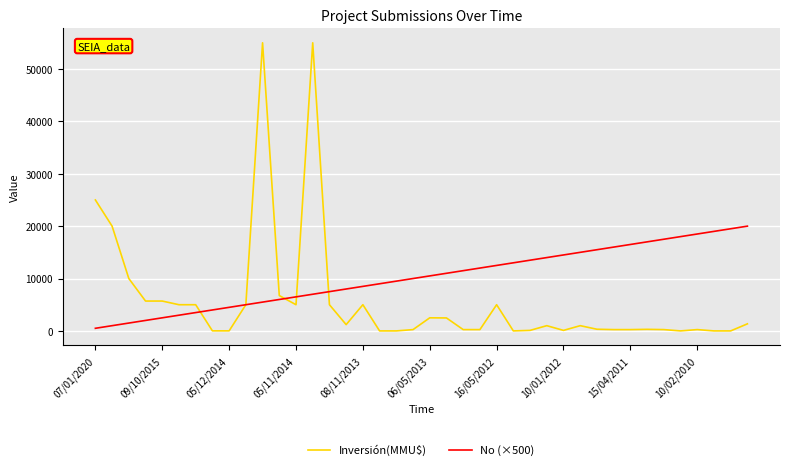

Which series has the largest range (max minus min)?

Inversión(MMU$)